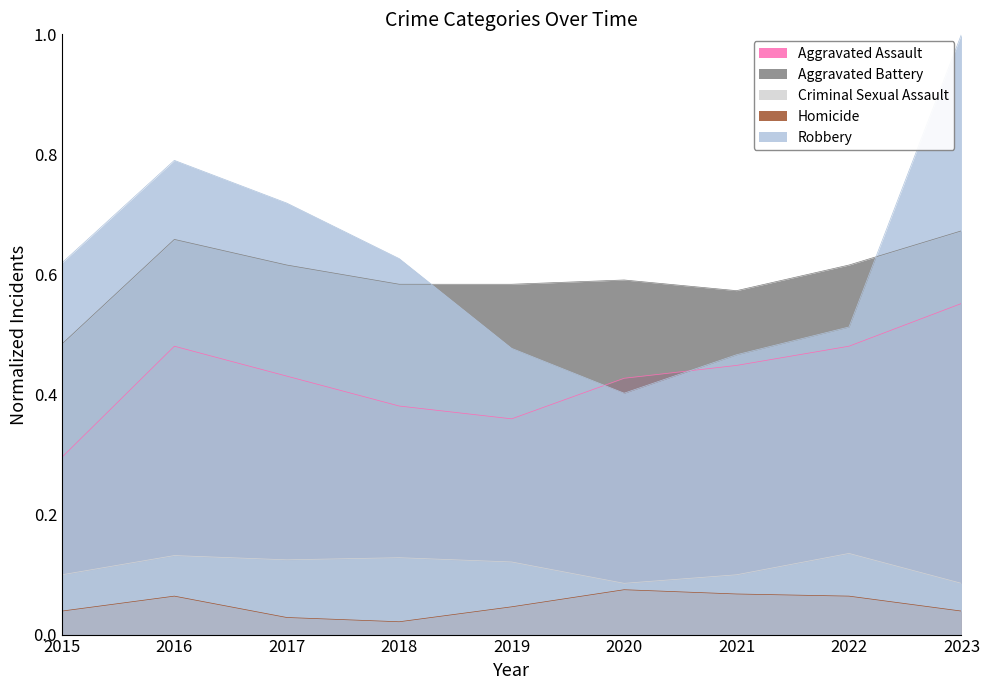

The value of Robbery at 2023 is 1.0. True or false?

True